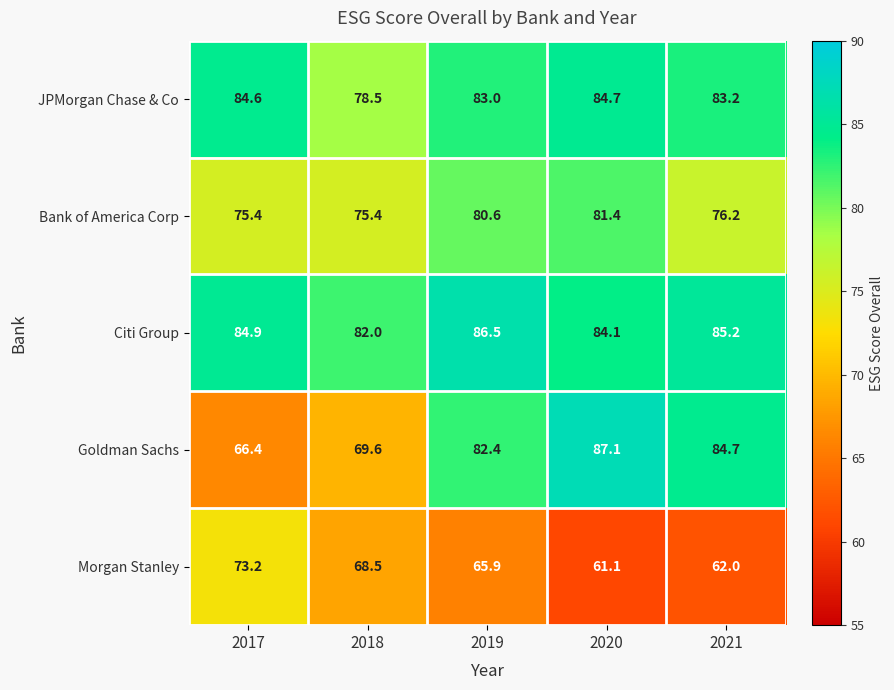

What is the total value across all series at 2021?

391.3